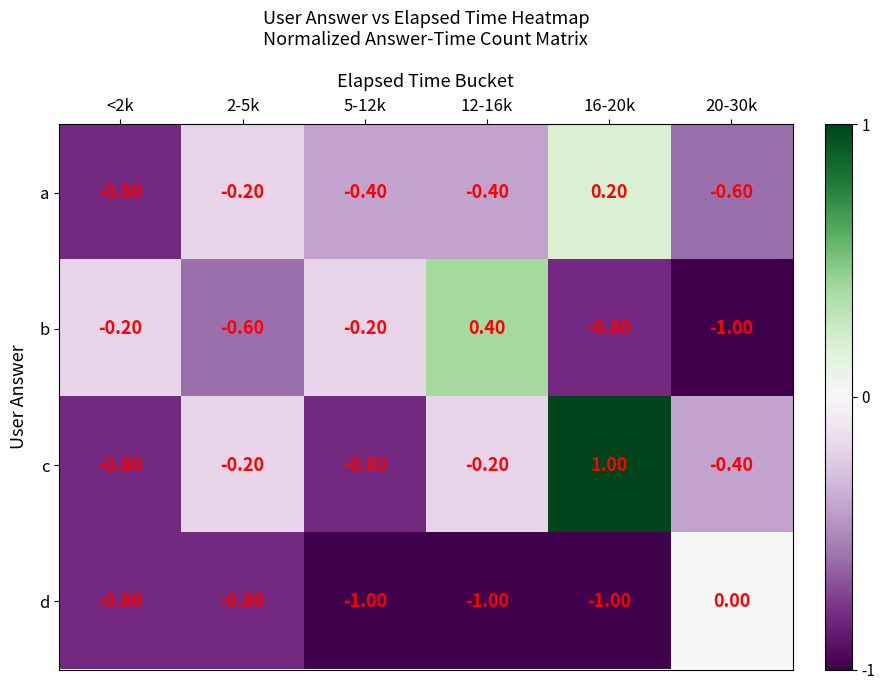

Which series has the widest spread of values?

c